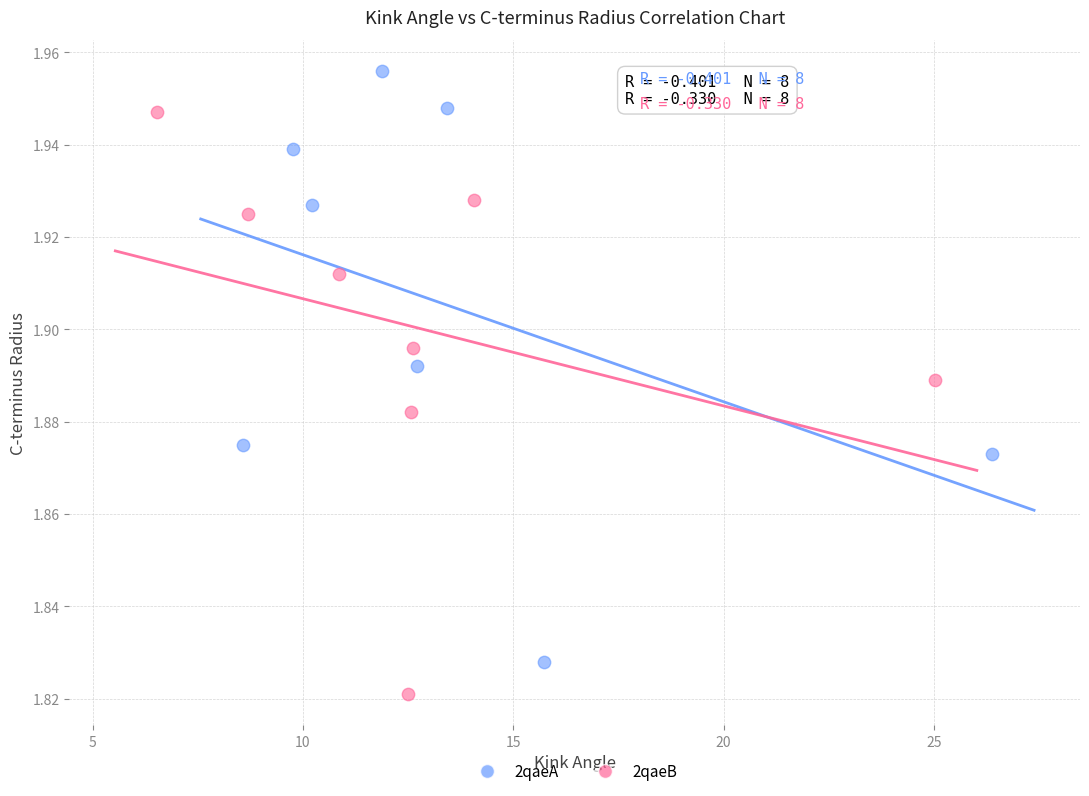

Which series reaches the maximum Y coordinate?

2qaeA